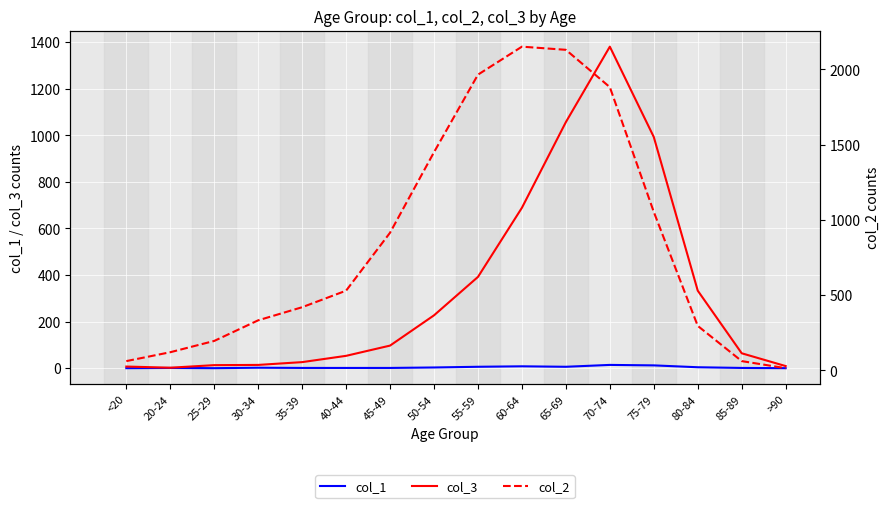

Reading left to right, extract all data points from this chart.

col_1: <20=0	20-24=1	25-29=0	30-34=2	35-39=1	40-44=1	45-49=1	50-54=3	55-59=6	60-64=8	65-69=6	70-74=14	75-79=12	80-84=4	85-89=1	>90=0
col_3: <20=7	20-24=2	25-29=13	30-34=14	35-39=26	40-44=53	45-49=97	50-54=227	55-59=392	60-64=689	65-69=1057	70-74=1381	75-79=993	80-84=333	85-89=64	>90=9
col_2: <20=62	20-24=121	25-29=196	30-34=333	35-39=420	40-44=530	45-49=915	50-54=1450	55-59=1965	60-64=2151	65-69=2130	70-74=1882	75-79=1053	80-84=296	85-89=62	>90=15